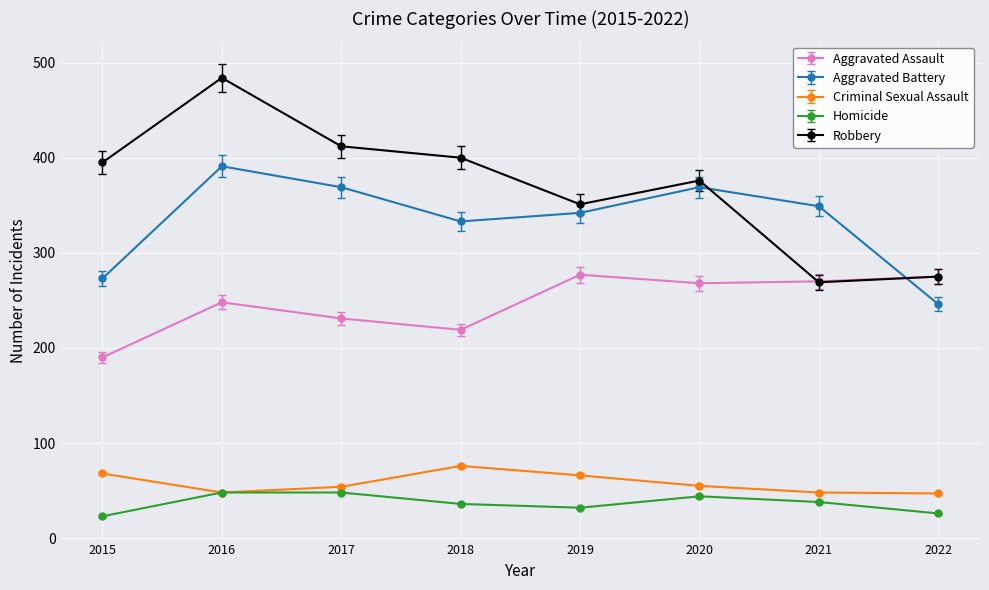

True or false: Robbery and Homicide cross at least once.

False